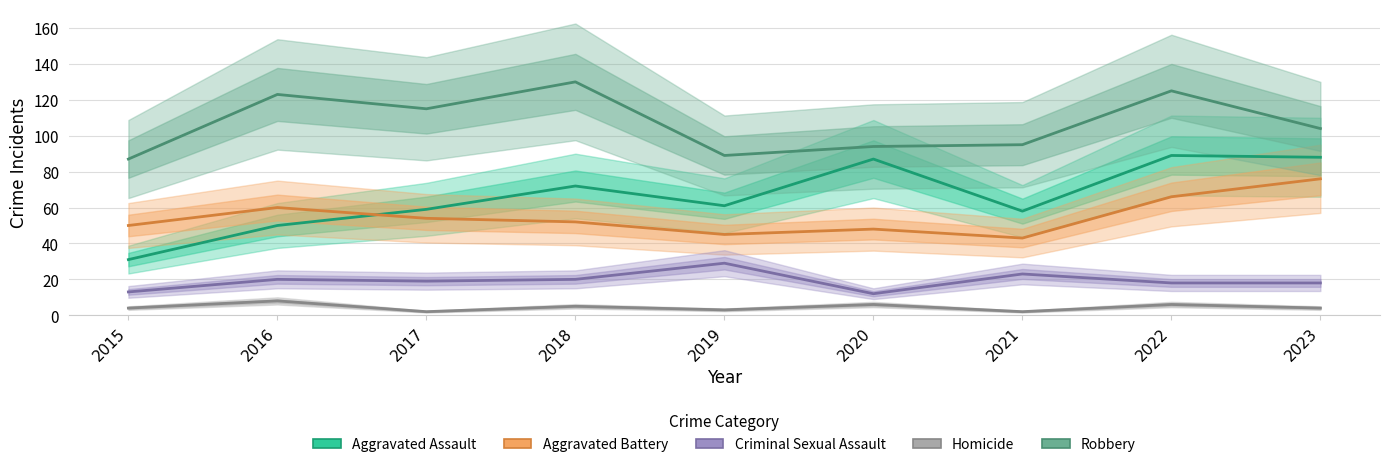

In Homicide, how many points are higher than both neighbors (excluding endpoints)?

4